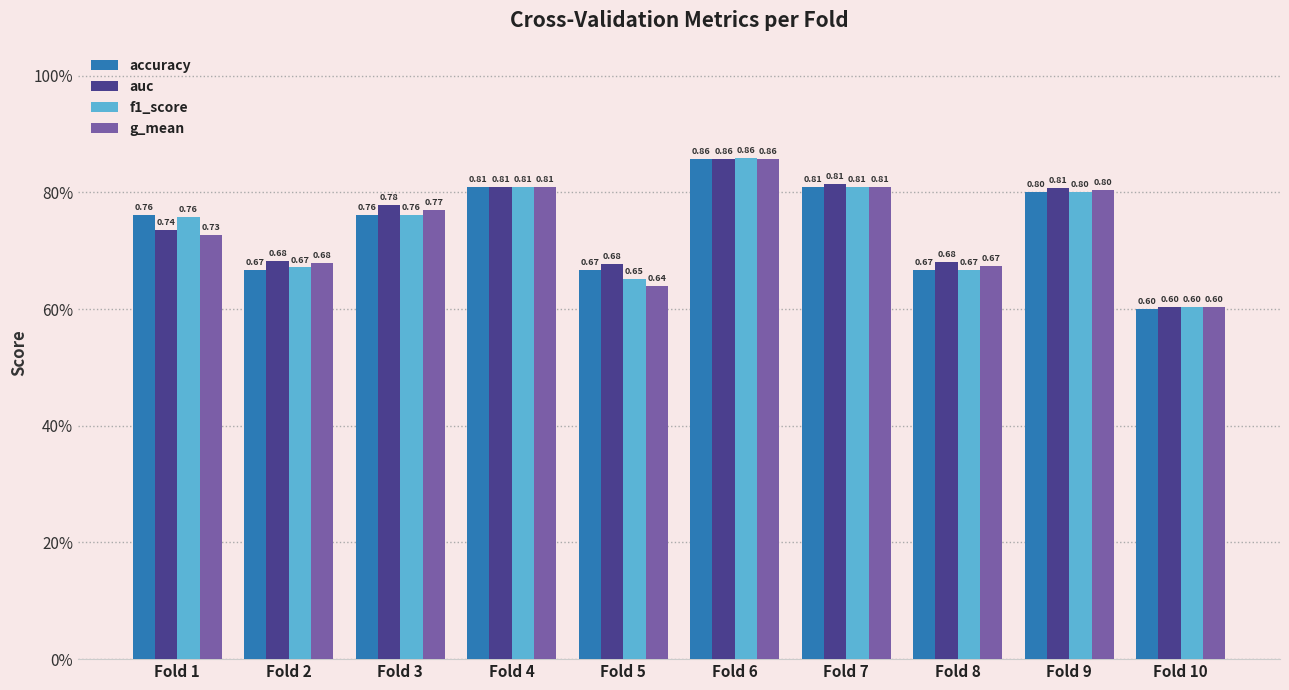

Where is g_mean nearest to the value 0?

Fold 10